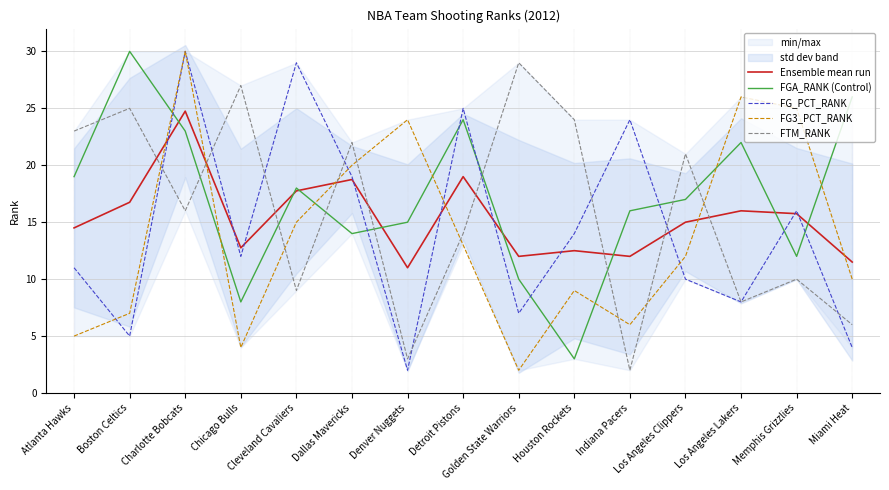

What is the difference between the maximum and minimum values in the FG3_PCT_RANK series?

28.0